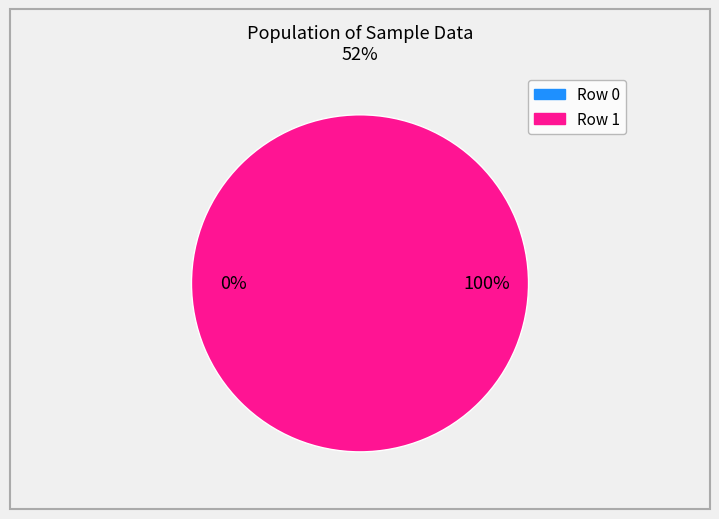

To the nearest percent, what is the combined percentage of Row 1 and Row 0?

100%